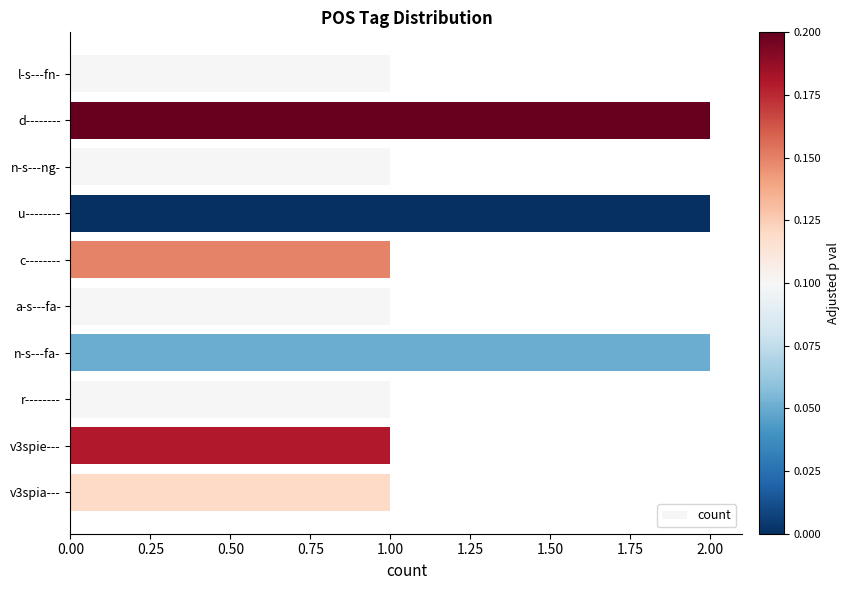

Reading top to bottom, extract all data points from this chart.

1	2	1	2	1	1	2	1	1	1